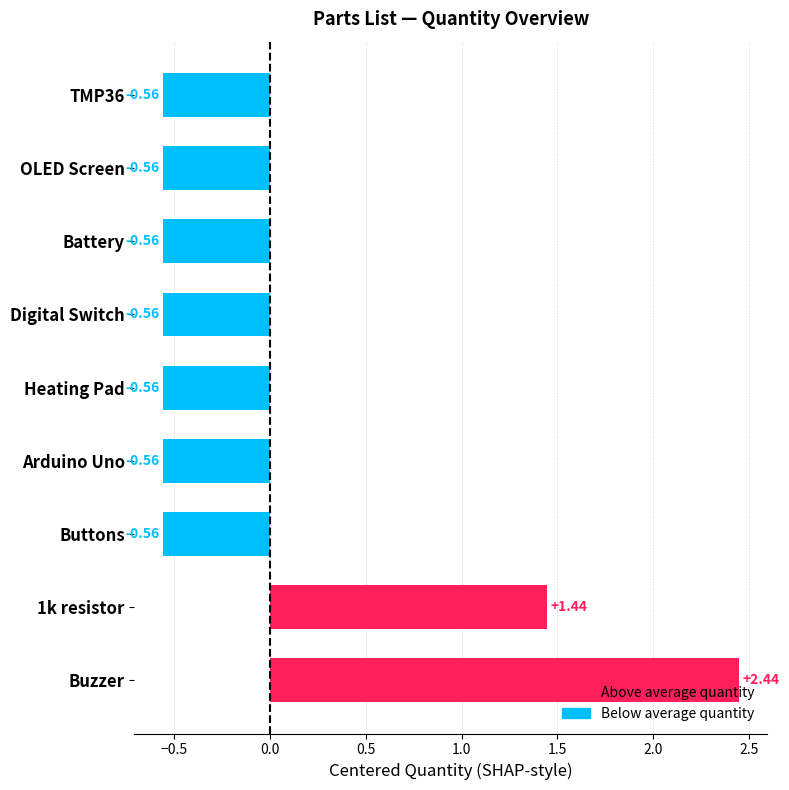

Between Heating Pad and 1k resistor, which is larger?

1k resistor